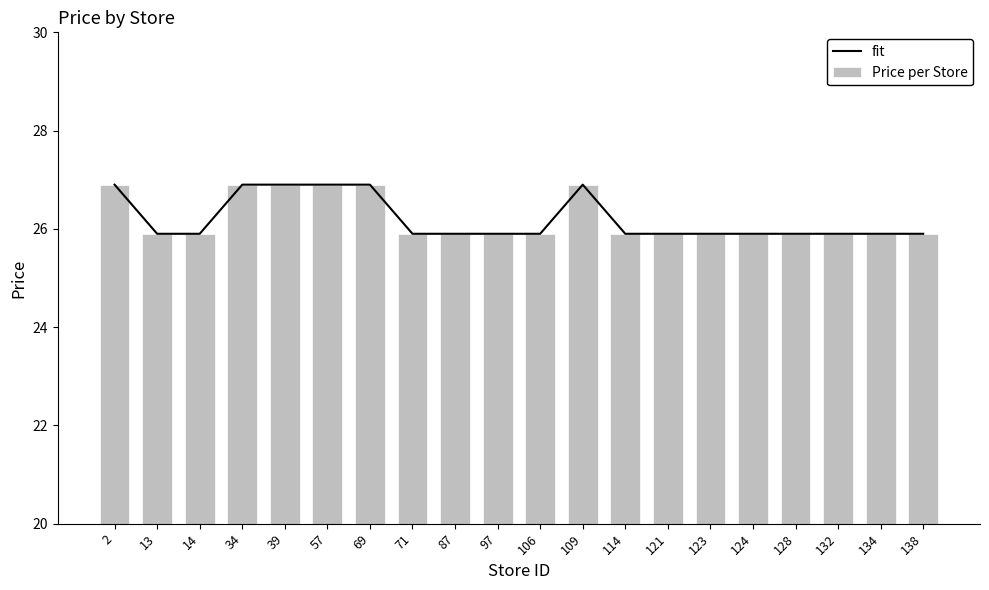

Which series has the largest range (max minus min)?

fit